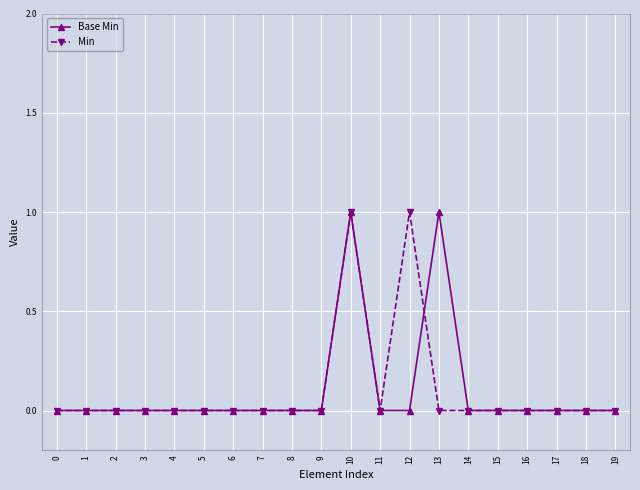

The value of Min at 3 is 0. True or false?

True